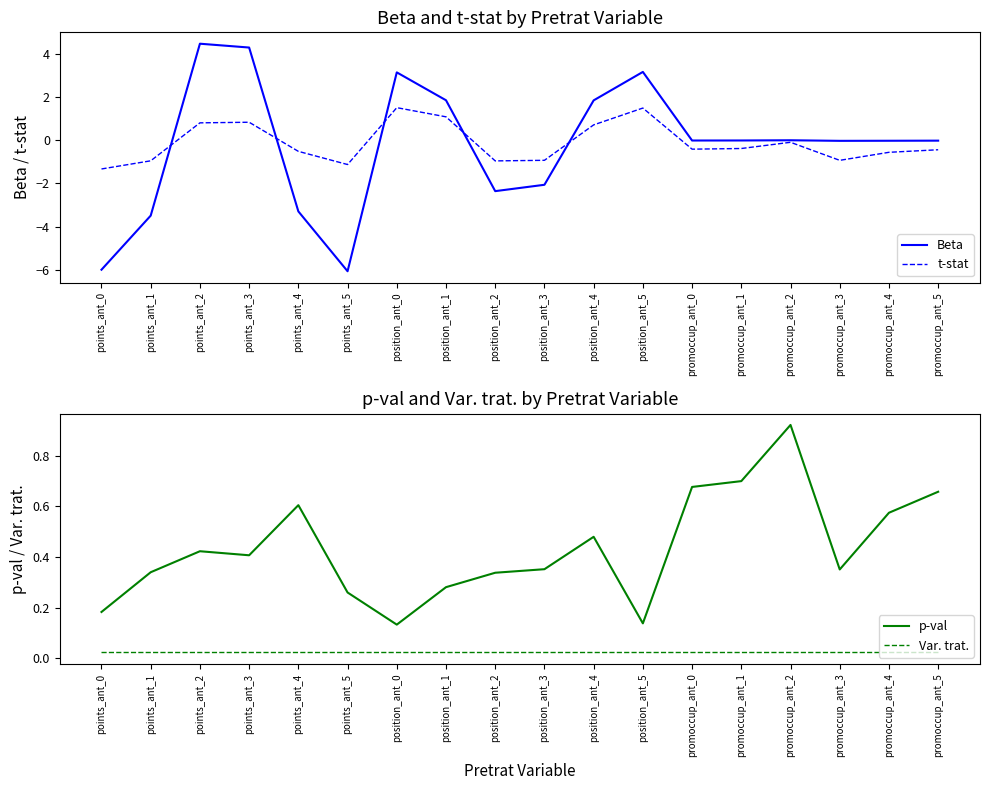

At which category is the sum across all series the highest?

points_ant_2